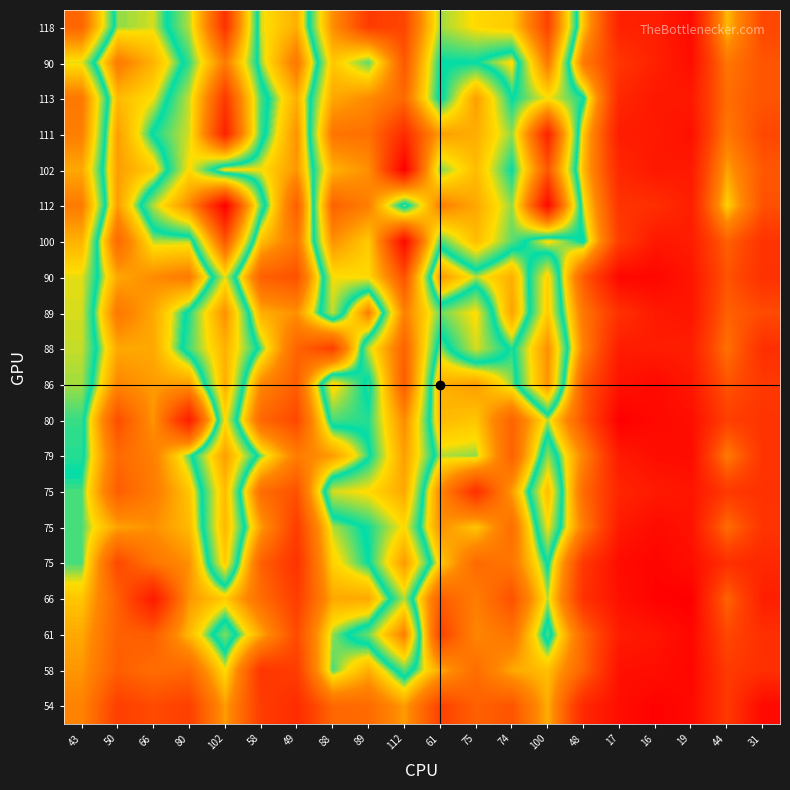

What is the difference between the highest and lowest values at 74?

57